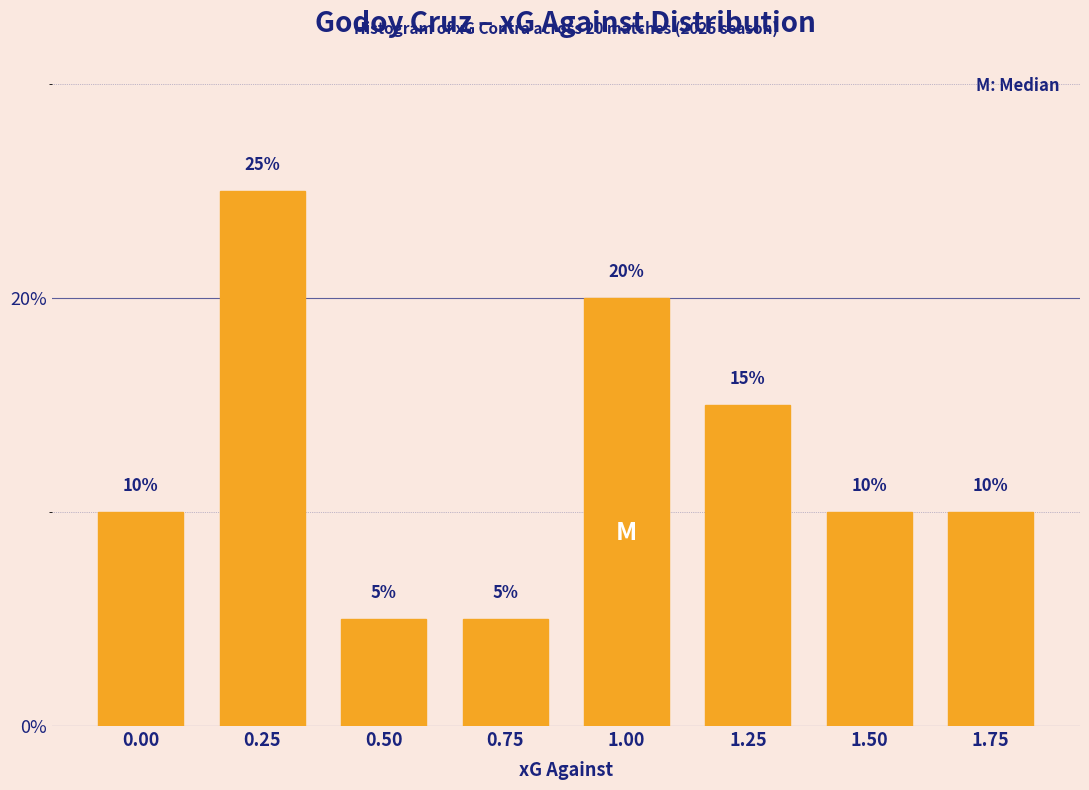

Reading left to right, list all the values displayed in this chart.

0.00=10	0.25=25	0.50=5	0.75=5	1.00=20	1.25=15	1.50=10	1.75=10